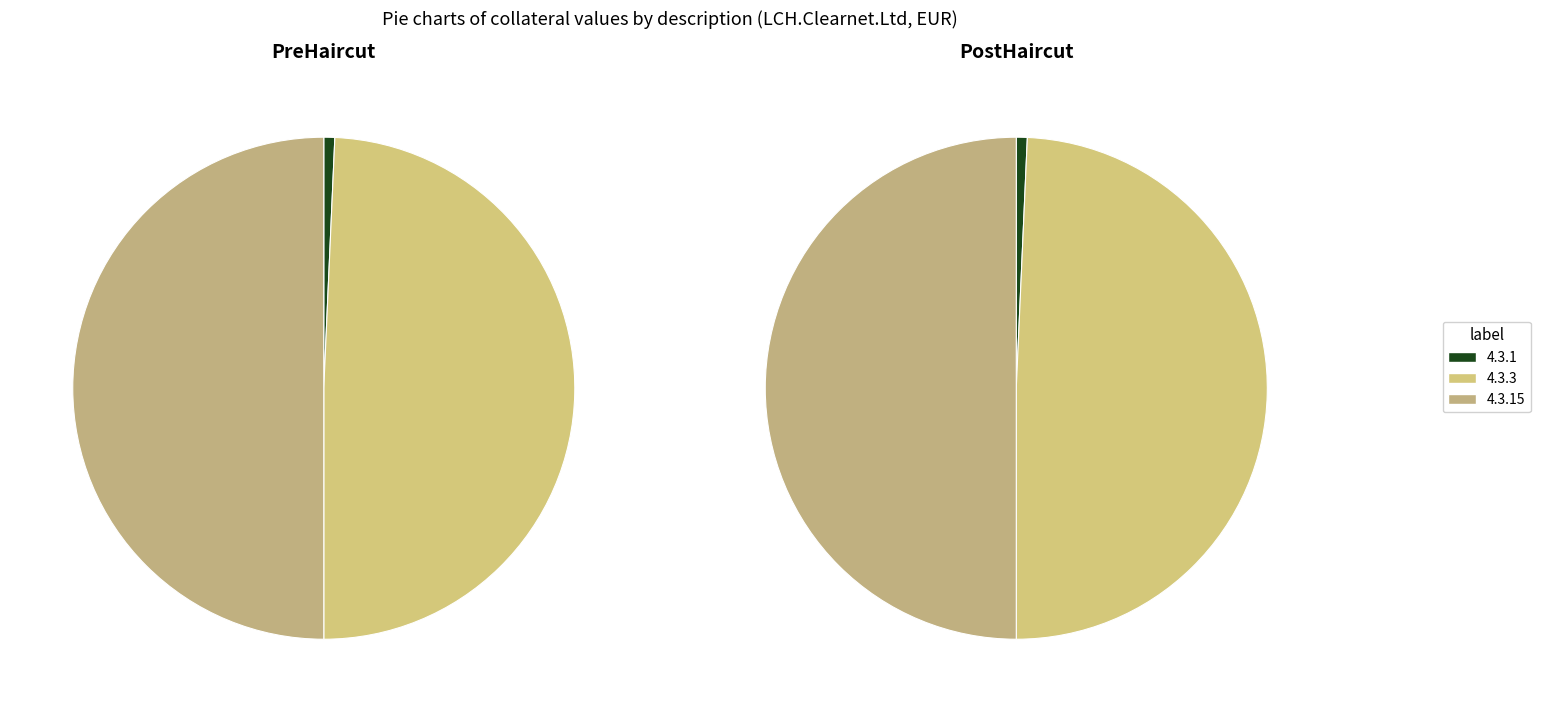

To the nearest percent, what percentage of the pie is 4.3.3?

49%